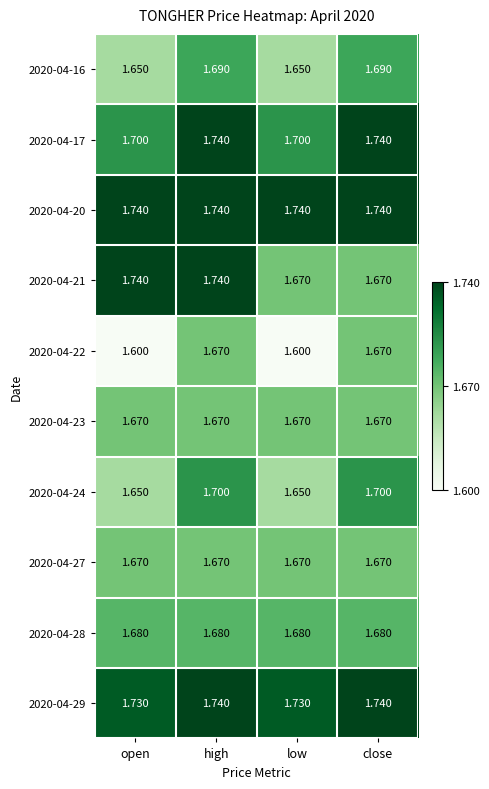

At which category is the sum across all series the highest?

high